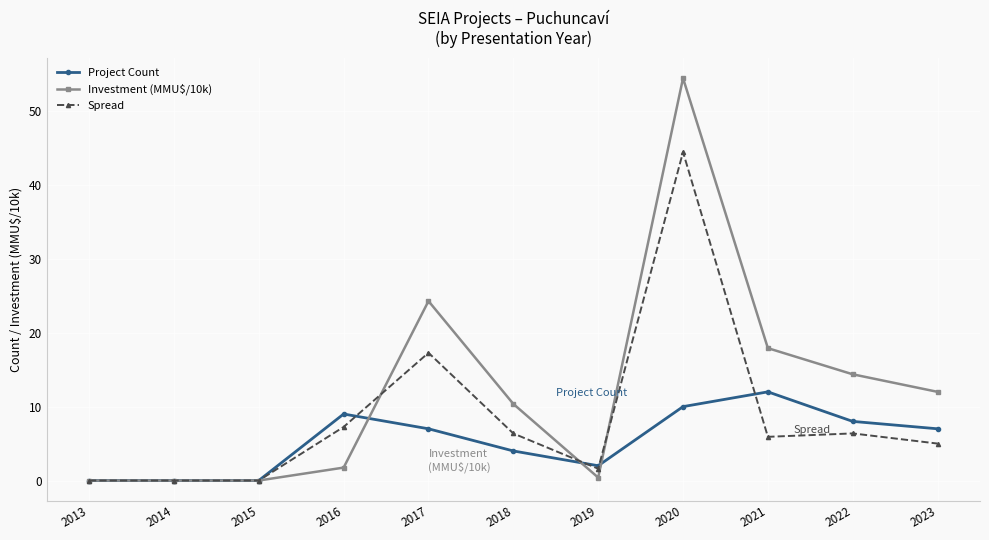

List the series in order of their overall mean, highest first.

Investment (MMU$/10k), Spread, Project Count